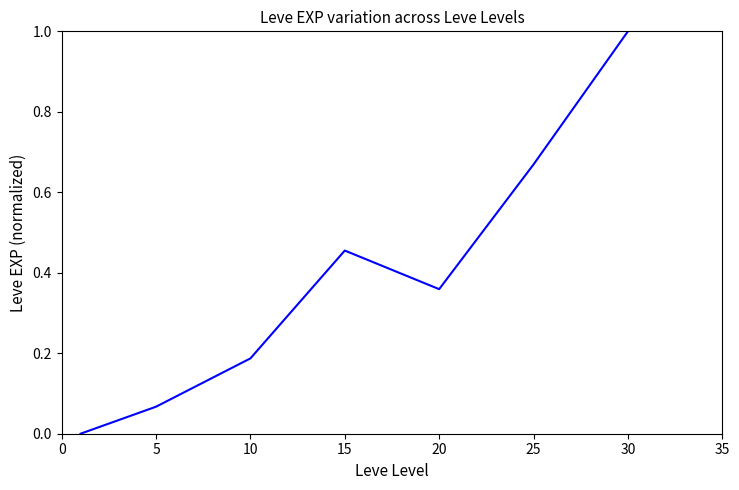

What is the greatest value displayed?

1.0